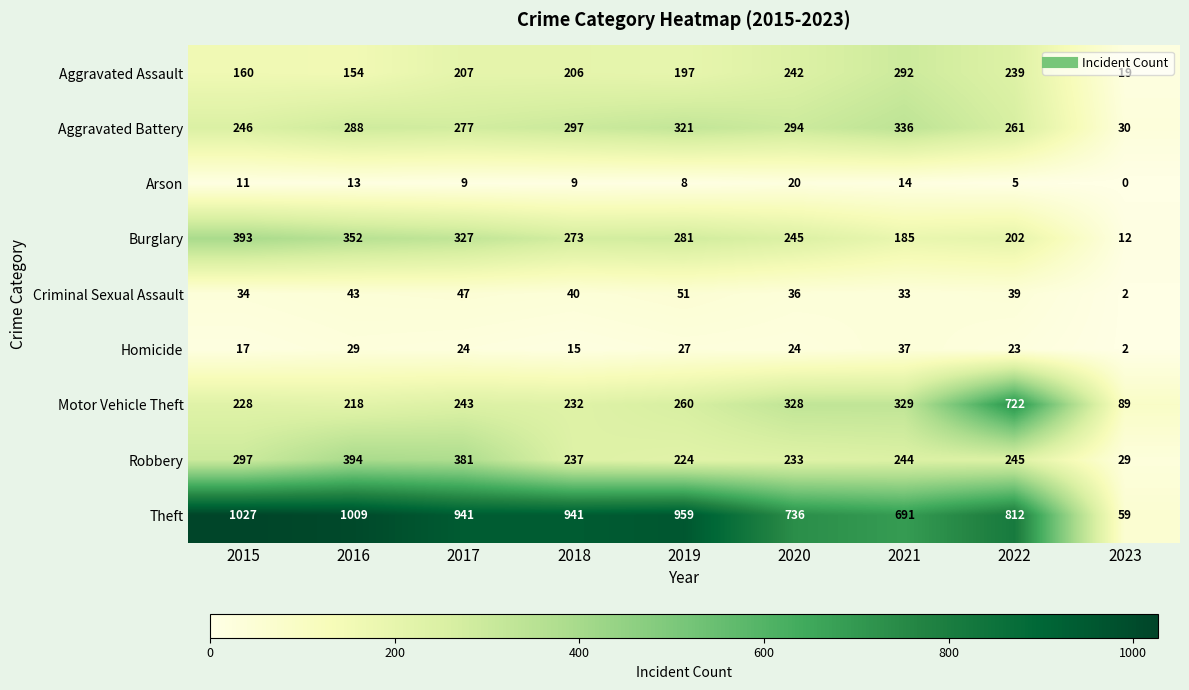

At which label is Motor Vehicle Theft closest to 405?

2021